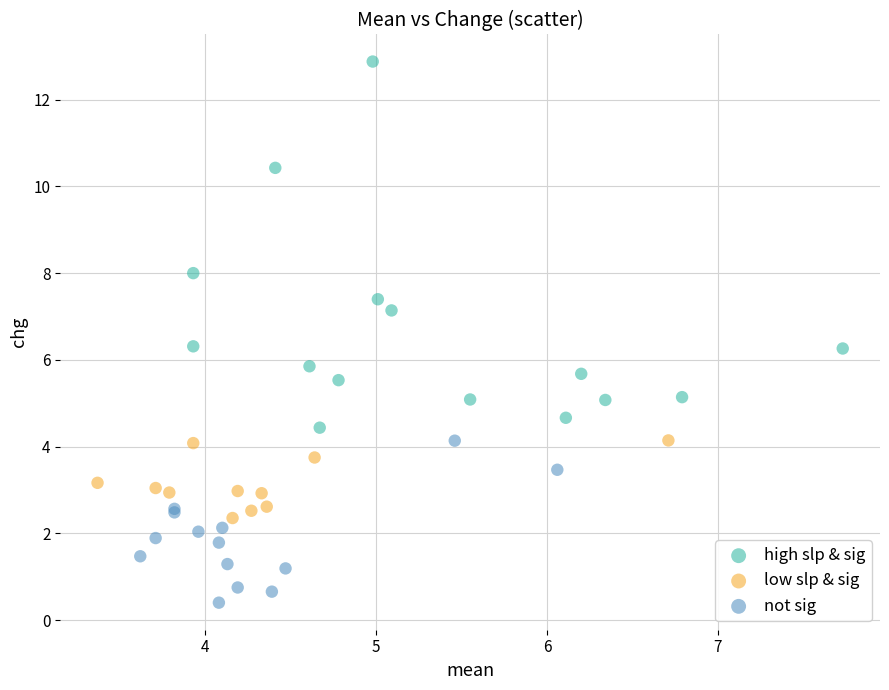

Which series has the widest spread of Y values?

high slp & sig